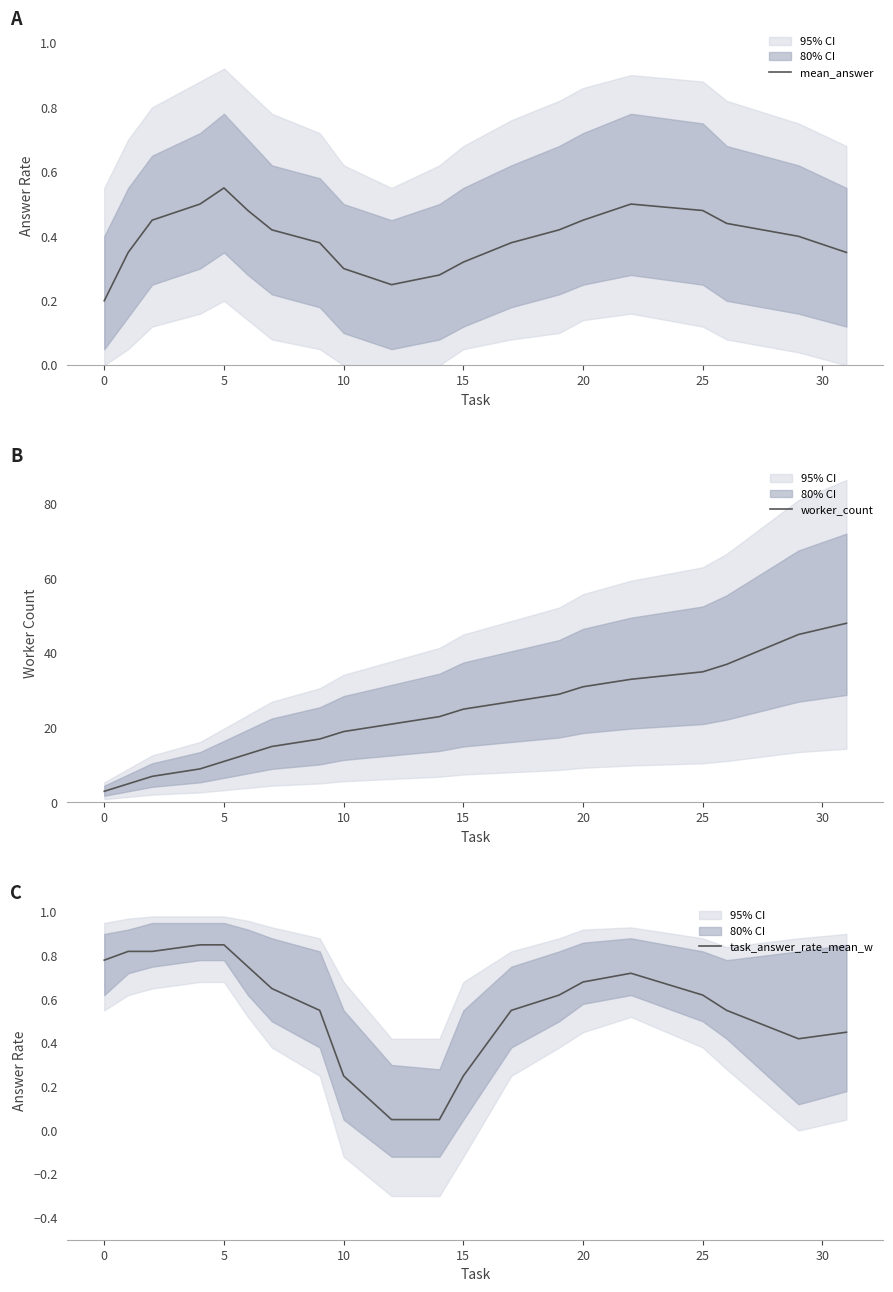

In mean_answer, how many points are higher than both neighbors (excluding endpoints)?

2